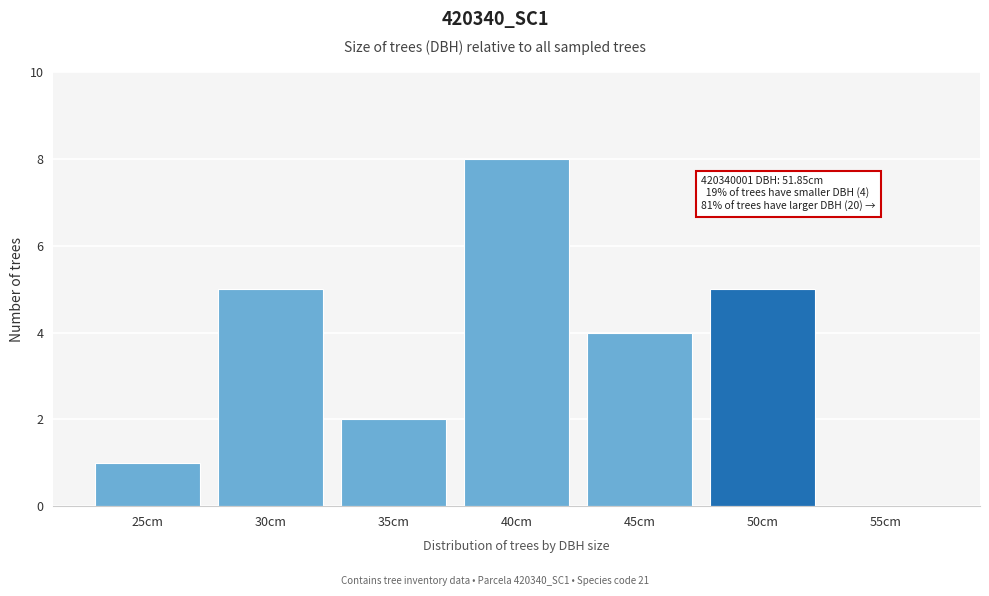

Reading left to right, extract all data points from this chart.

25cm=1	30cm=5	35cm=2	40cm=8	45cm=4	50cm=5	55cm=0